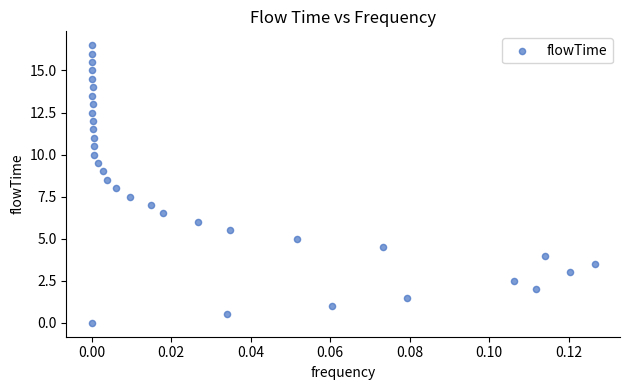

What is the range of Y values (max minus min)?

16.5